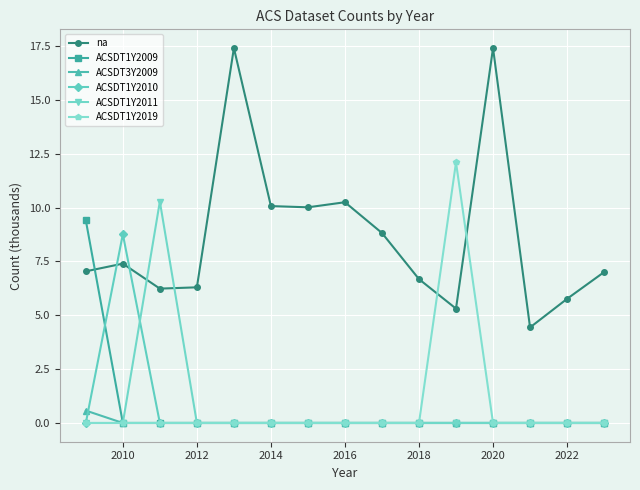

What is the value of the na point at the 13th from the left?

4.4